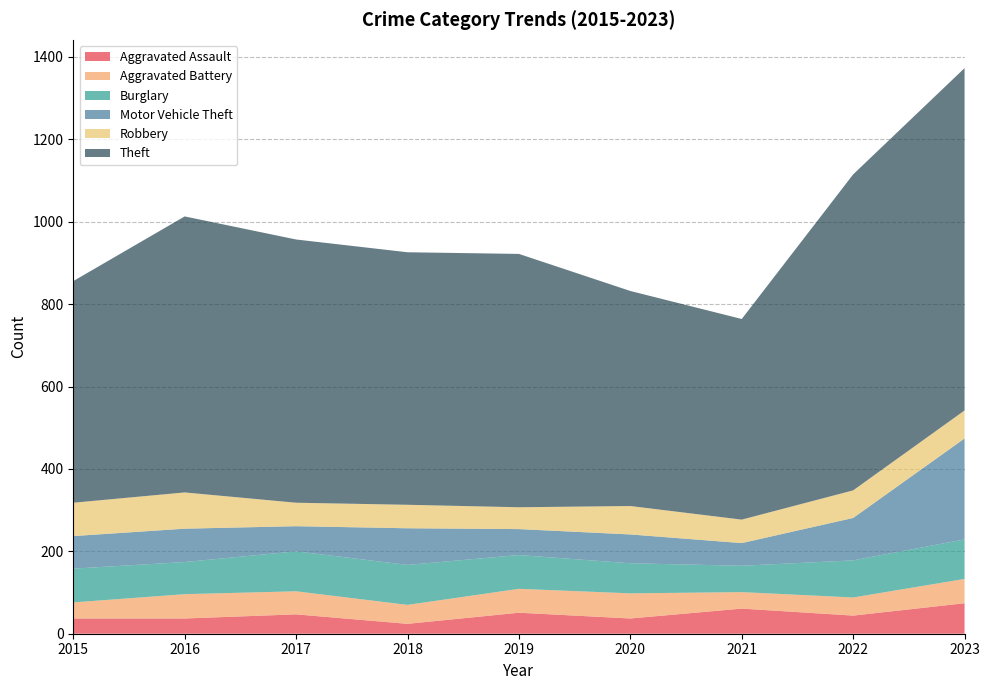

Reading right to left, extract all data points from this chart.

Aggravated Assault: 74	44	61	37	51	24	47	37	37
Aggravated Battery: 59	44	40	61	58	46	56	59	39
Burglary: 96	90	64	73	82	97	97	78	82
Motor Vehicle Theft: 245	103	55	70	63	89	61	81	79
Robbery: 68	67	57	69	53	57	57	88	81
Theft: 831	767	487	522	615	613	639	670	538